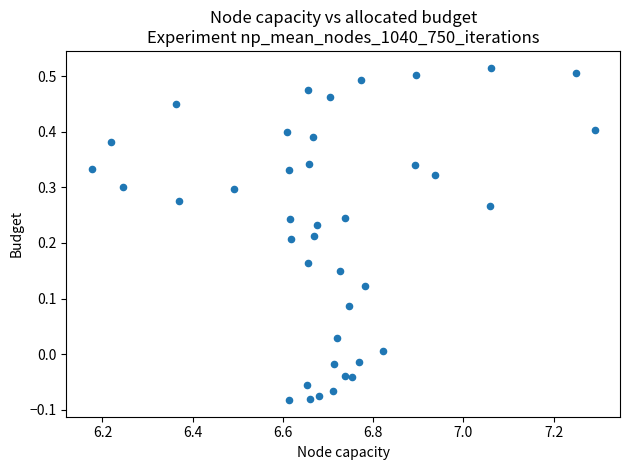

What is the range of Y values (max minus min)?

0.6